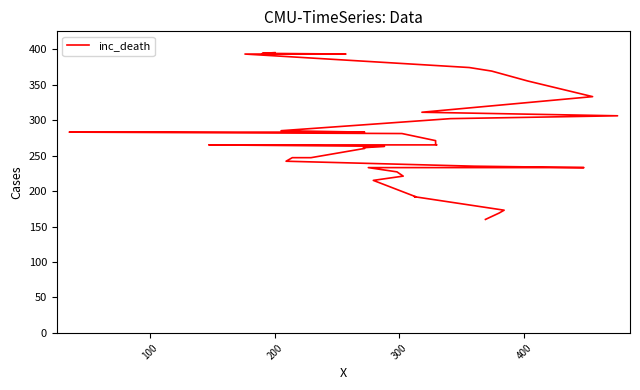

What is the value of the 25th point from the left?

283